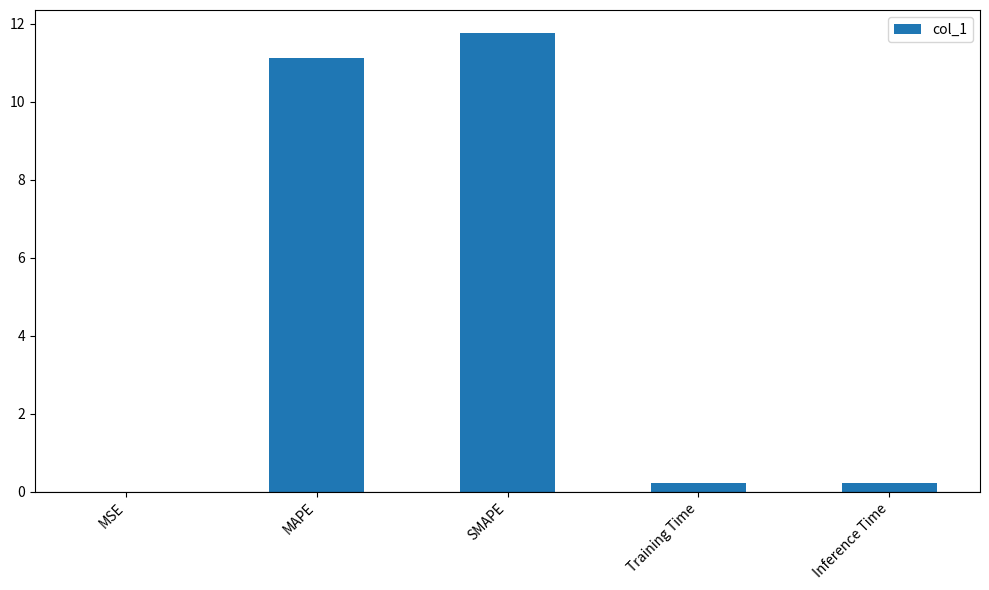

What is the change in value from MSE to Inference Time?

+0.2